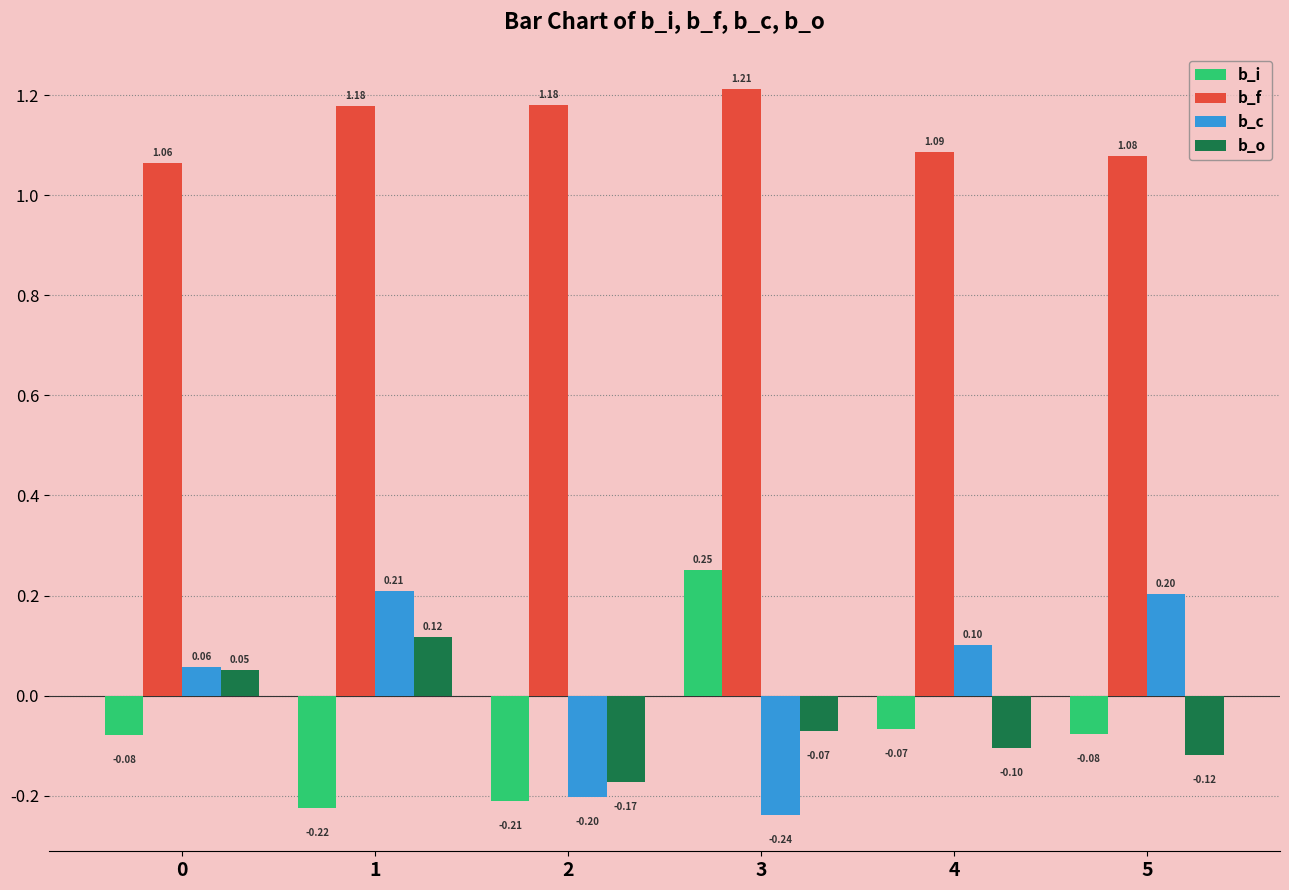

How many groups of bars are there?

6